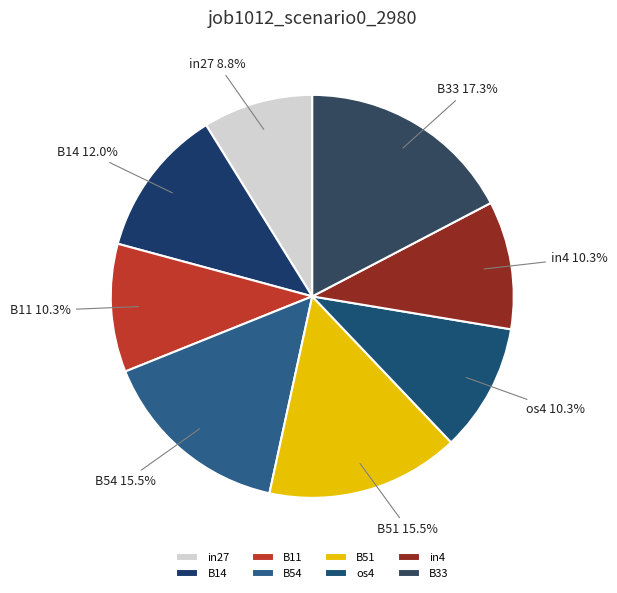

What is the largest slice in the pie chart?

B33